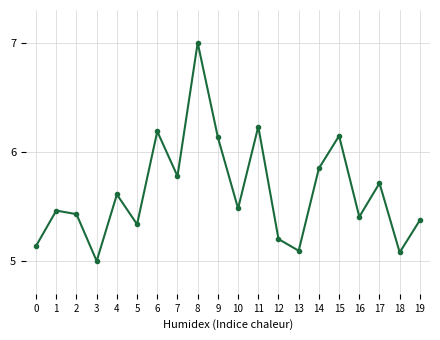

Which has a higher value, 13 or 3?

13